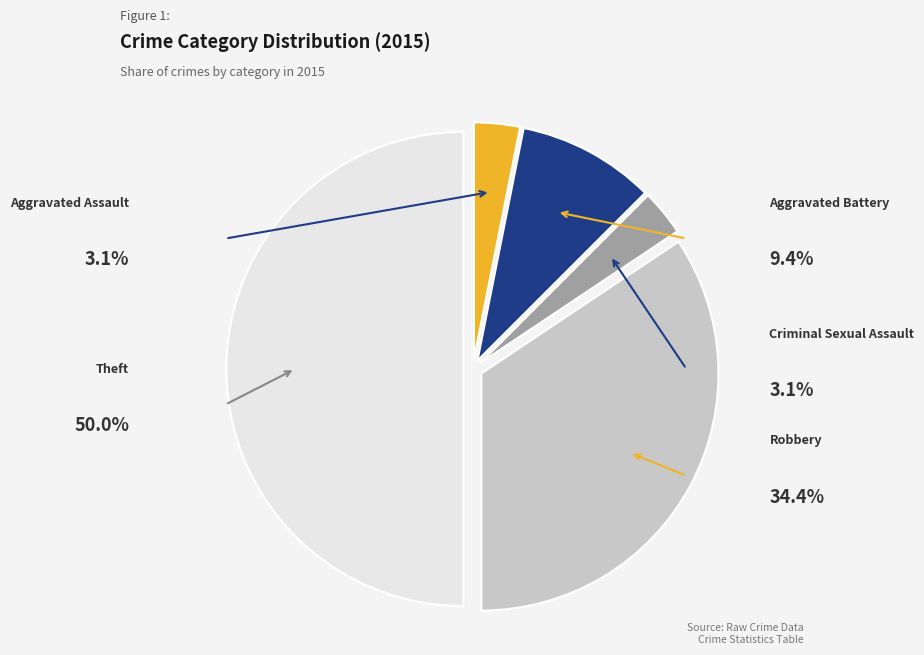

Rank the categories by value from lowest to highest.

Aggravated Assault, Criminal Sexual Assault, Aggravated Battery, Robbery, Theft